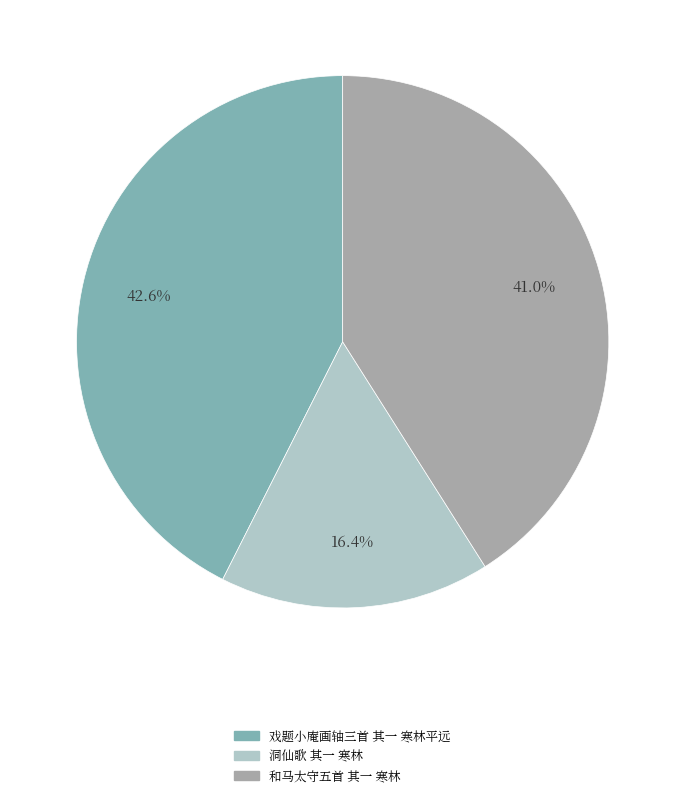

What is the largest slice in the pie chart?

戏题小庵画轴三首 其一 寒林平远